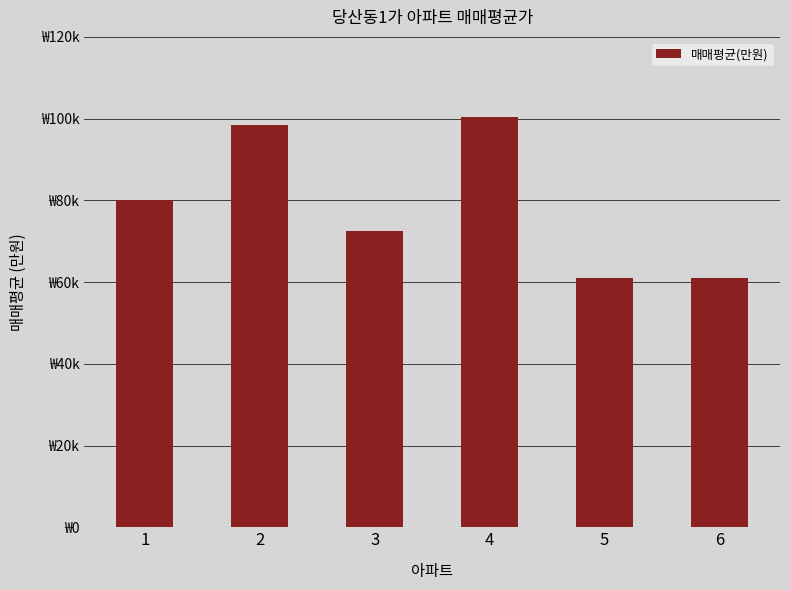

Are the bars horizontal?

No